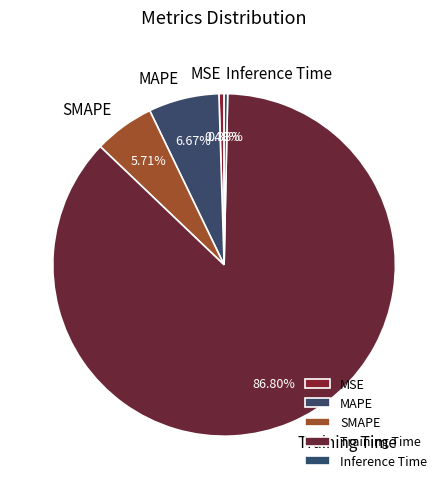

Count the number of slices in the pie.

5